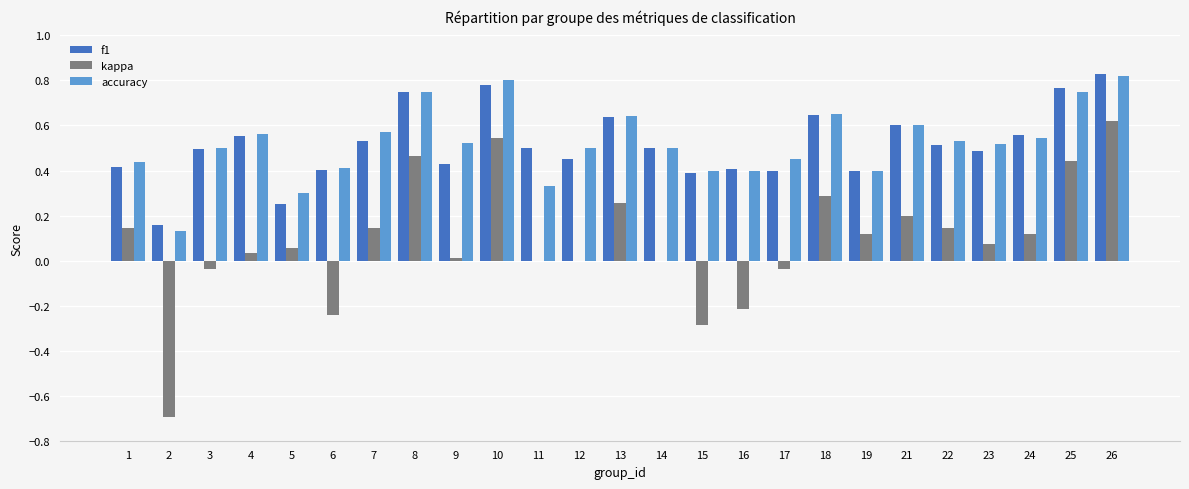

What is the sum of all kappa values?

2.1